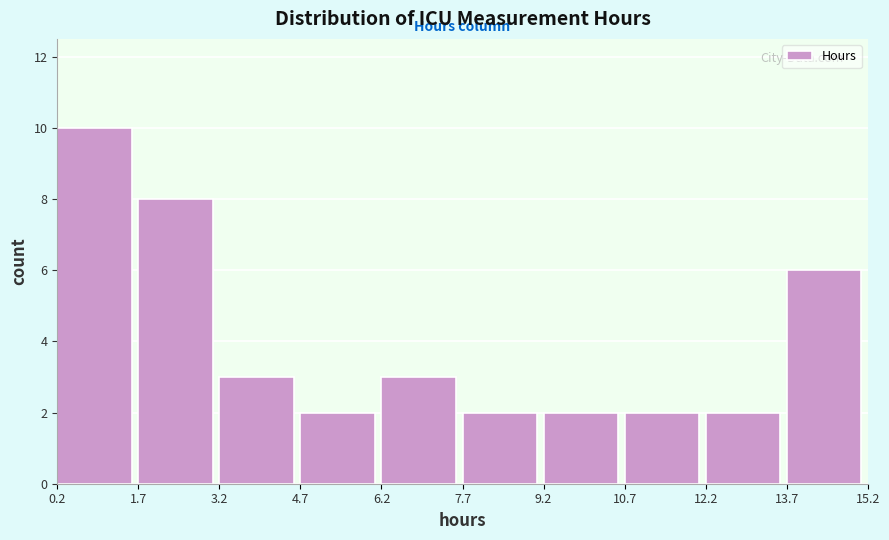

What is the height of the bar covering 13.7 to 15.2 on the x-axis? The values are not printed on the chart, so give them approximately, as read against the axis.

6